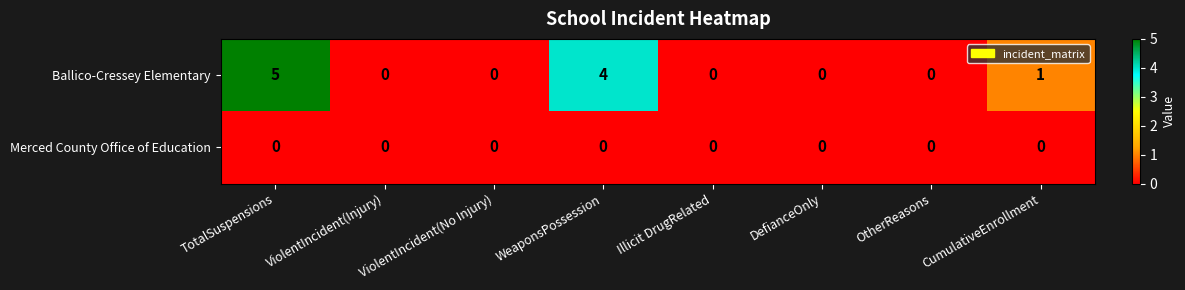

Is it true that Ballico-Cressey Elementary equals 1 at CumulativeEnrollment?

True